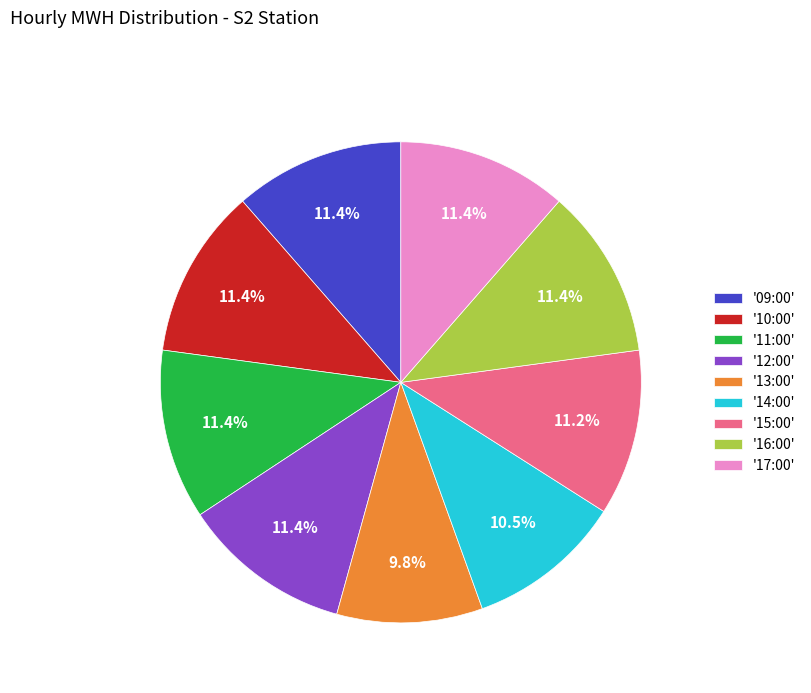

Which has a higher value, '14:00' or '11:00'?

'11:00'